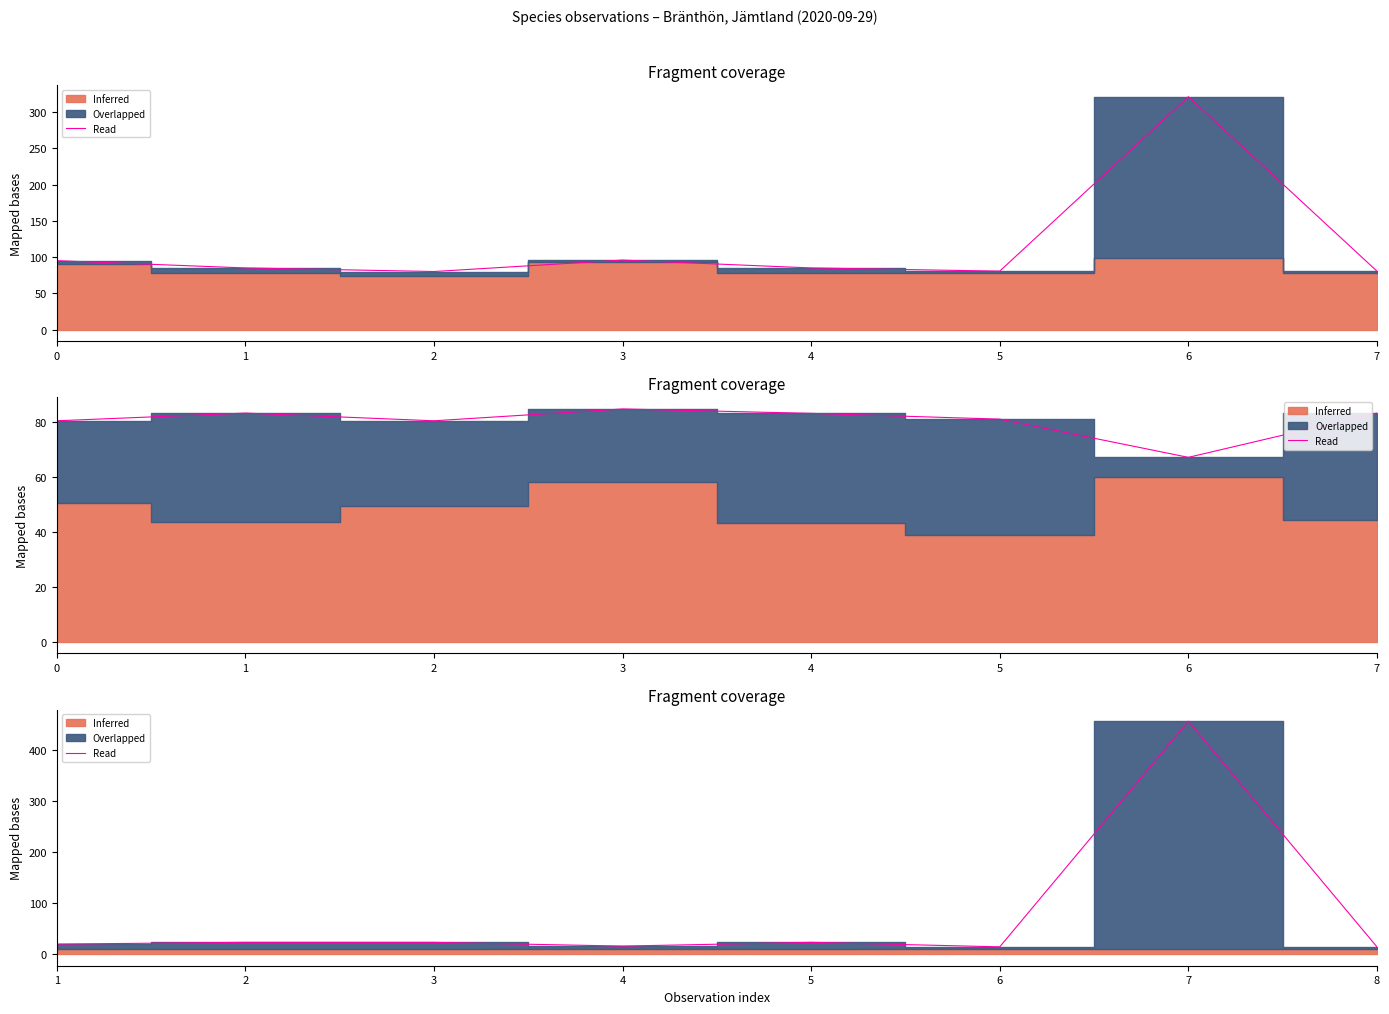

Count the number of categories in the chart.

8